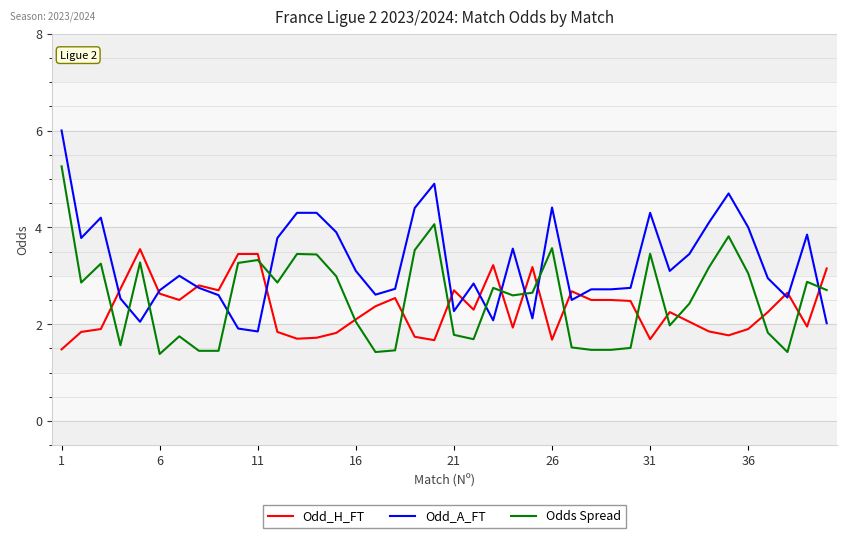

What is the lowest value of the Odd_A_FT series?

1.9